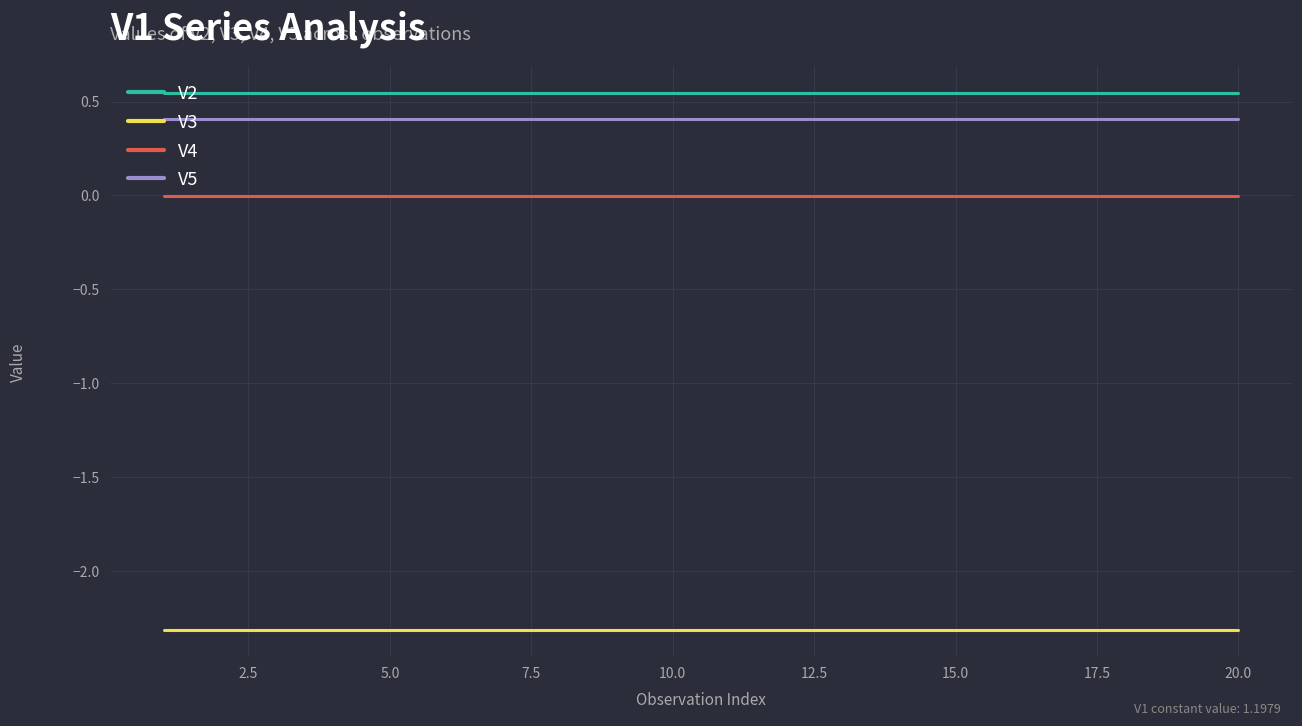

Does the chart have visible grid lines?

Yes